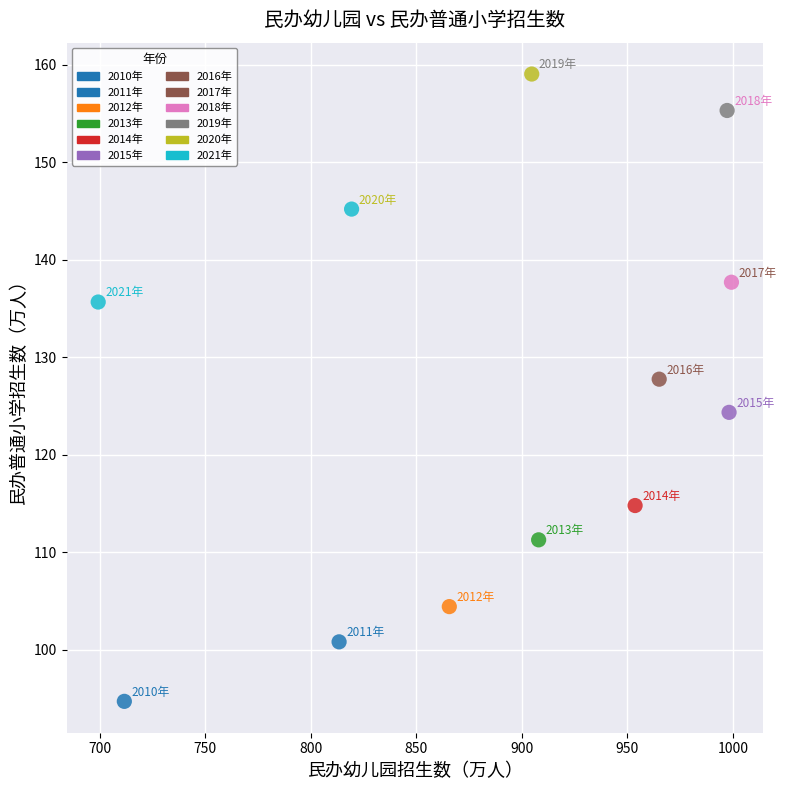

What is the average X value?

886.3